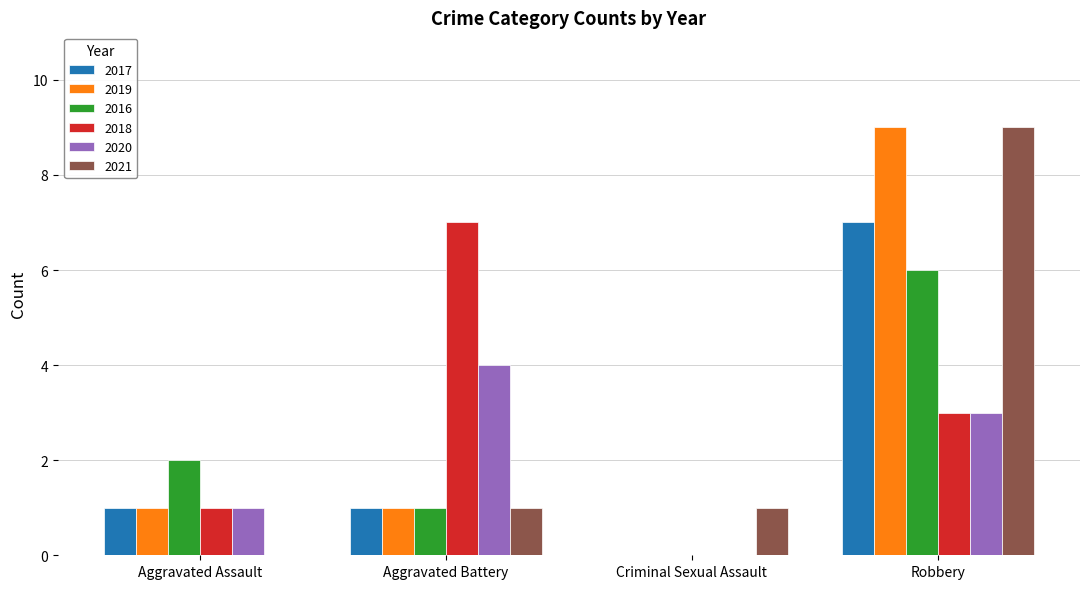

Between Aggravated Assault and Criminal Sexual Assault, which series saw the biggest shift?

2016